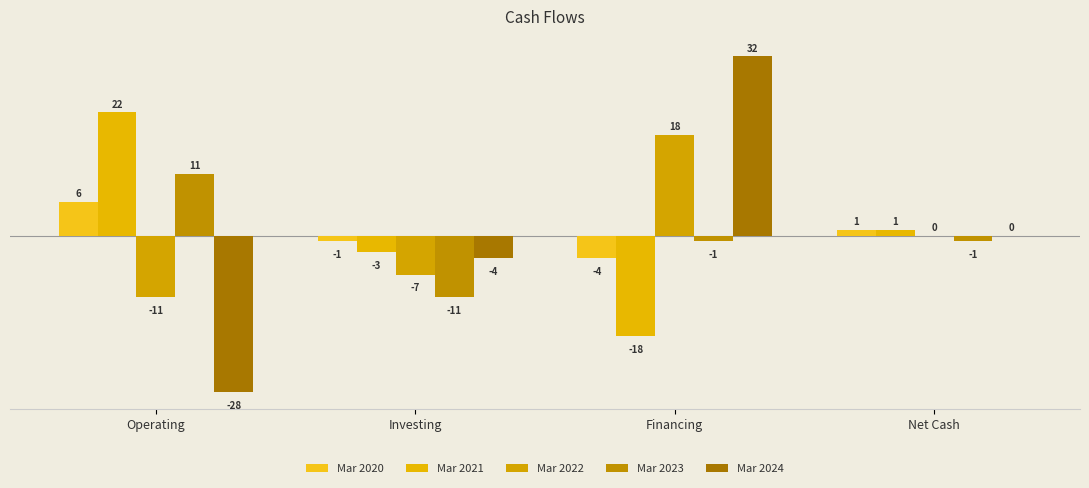

Reading left to right, extract all data points from this chart.

Mar 2020: 6	-1	-4	1
Mar 2021: 22	-3	-18	1
Mar 2022: -11	-7	18	0
Mar 2023: 11	-11	-1	-1
Mar 2024: -28	-4	32	0